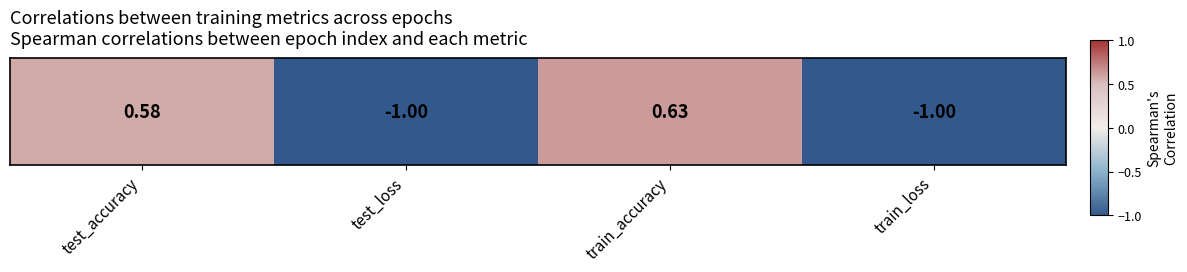

Where is the data nearest to the value 0?

test_accuracy